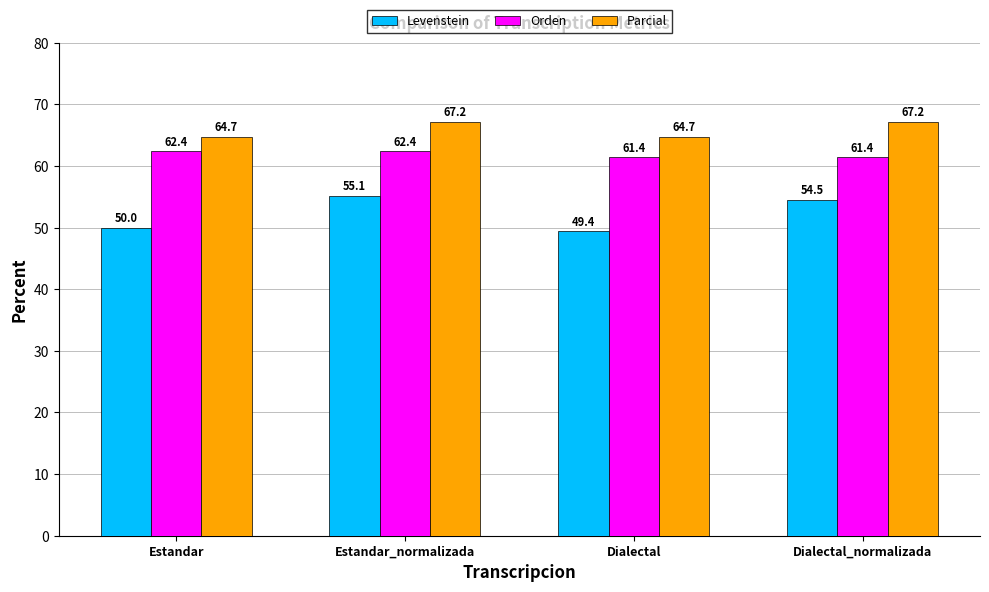

Reading left to right, what are all the values shown in this chart?

Levenstein: Estandar=50.0	Estandar_normalizada=55.1	Dialectal=49.4	Dialectal_normalizada=54.5
Orden: Estandar=62.4	Estandar_normalizada=62.4	Dialectal=61.4	Dialectal_normalizada=61.4
Parcial: Estandar=64.7	Estandar_normalizada=67.2	Dialectal=64.7	Dialectal_normalizada=67.2